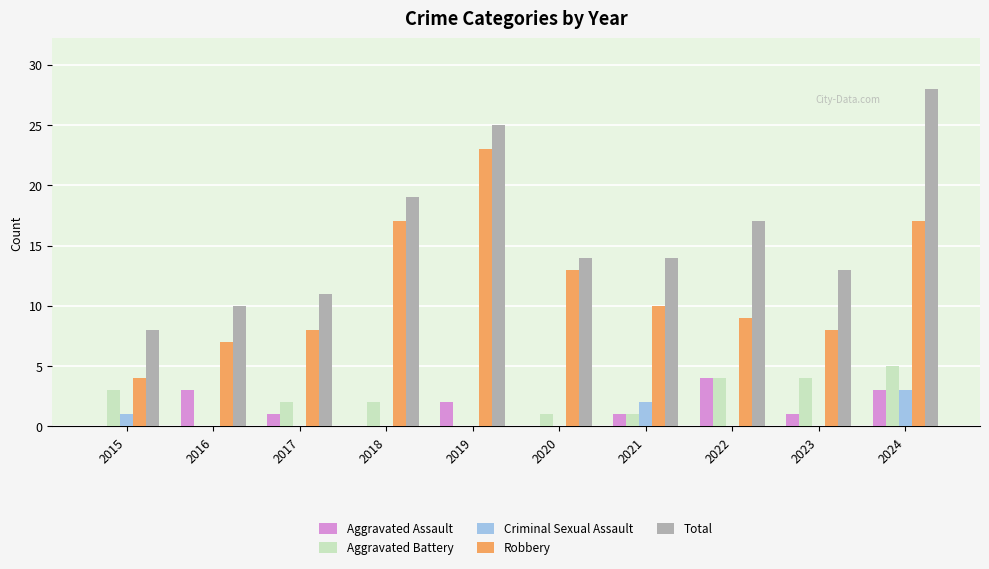

What is the approximate value of Total at 2019, to the nearest 5?

25